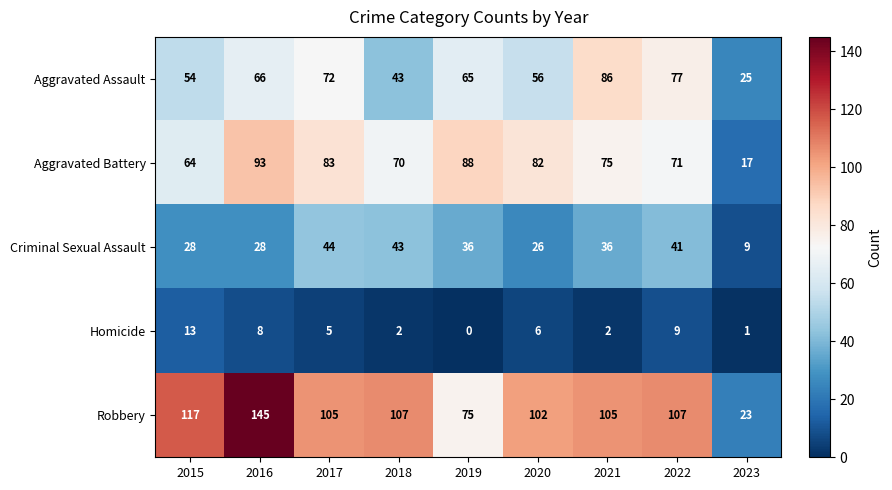

Which series has the largest total across all categories?

Robbery